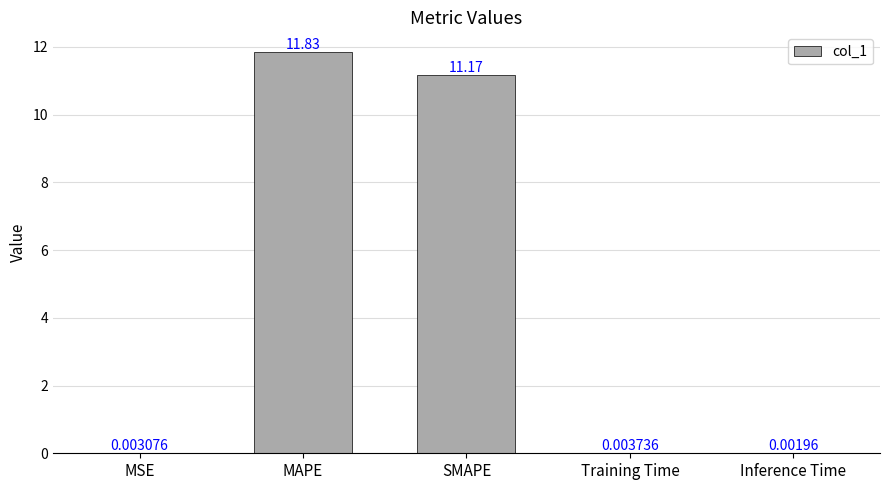

At which category does the chart reach its peak across all series?

MAPE